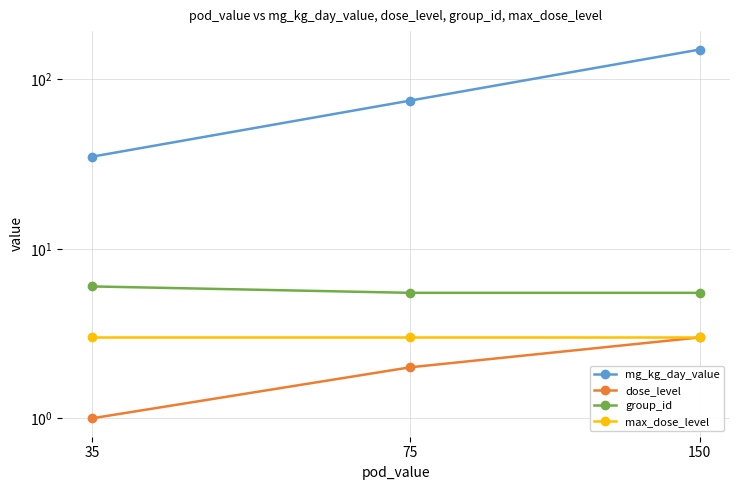

How many lines are shown in the chart?

4